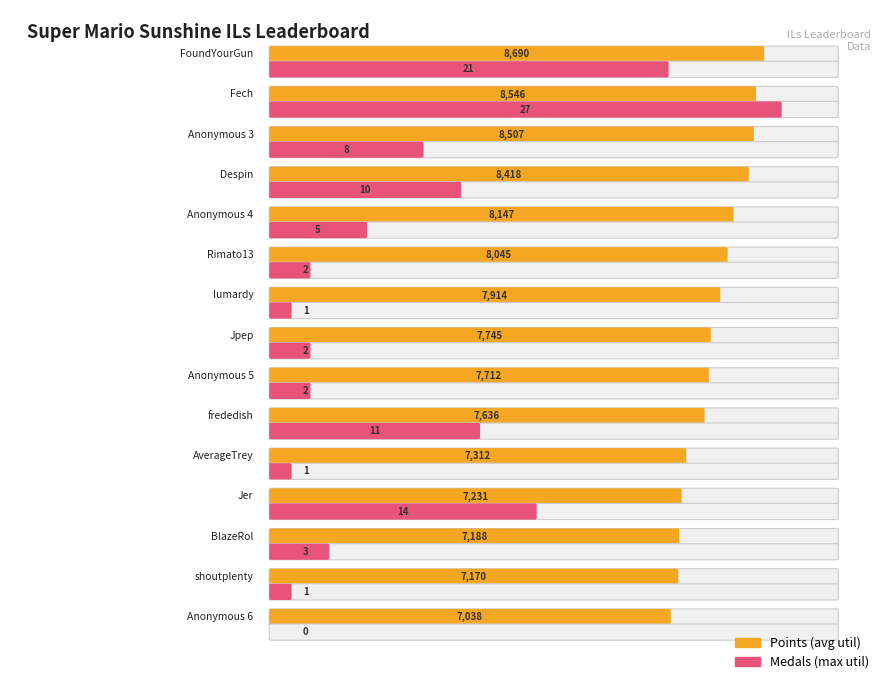

How many data points does each series have?

15